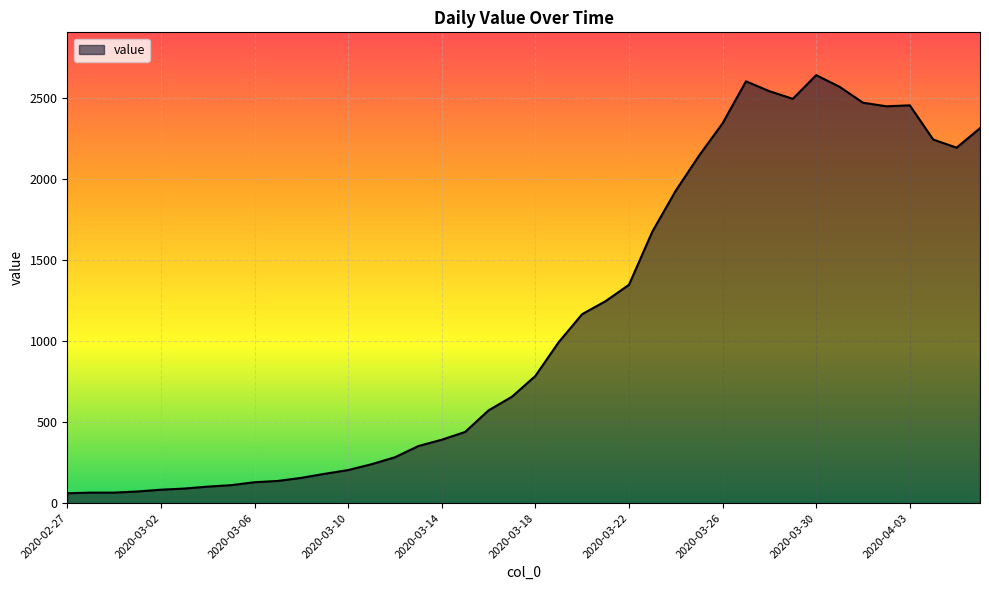

What is the smallest value displayed?

61